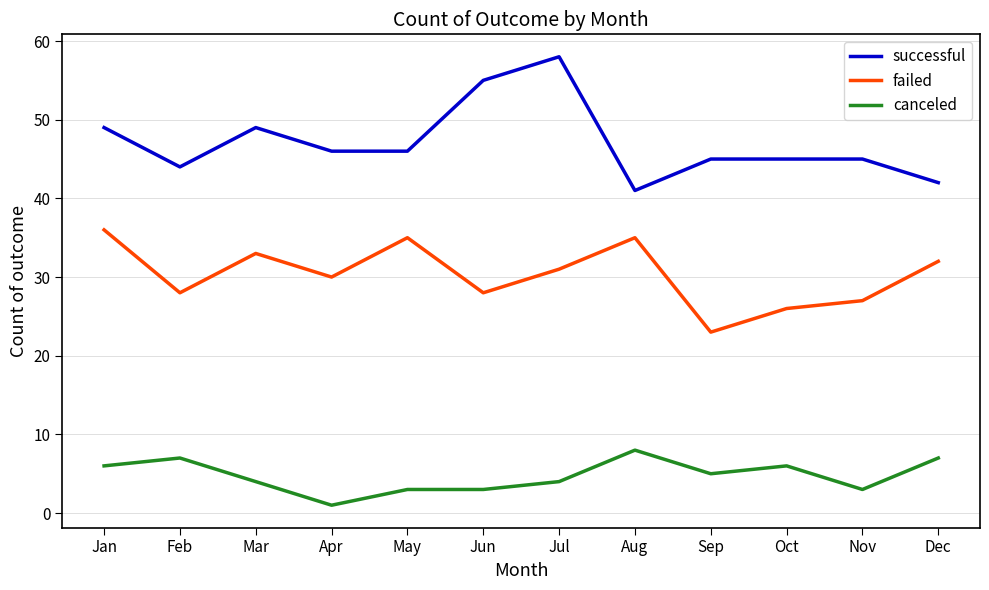

True or false: successful and failed intersect in this chart.

False